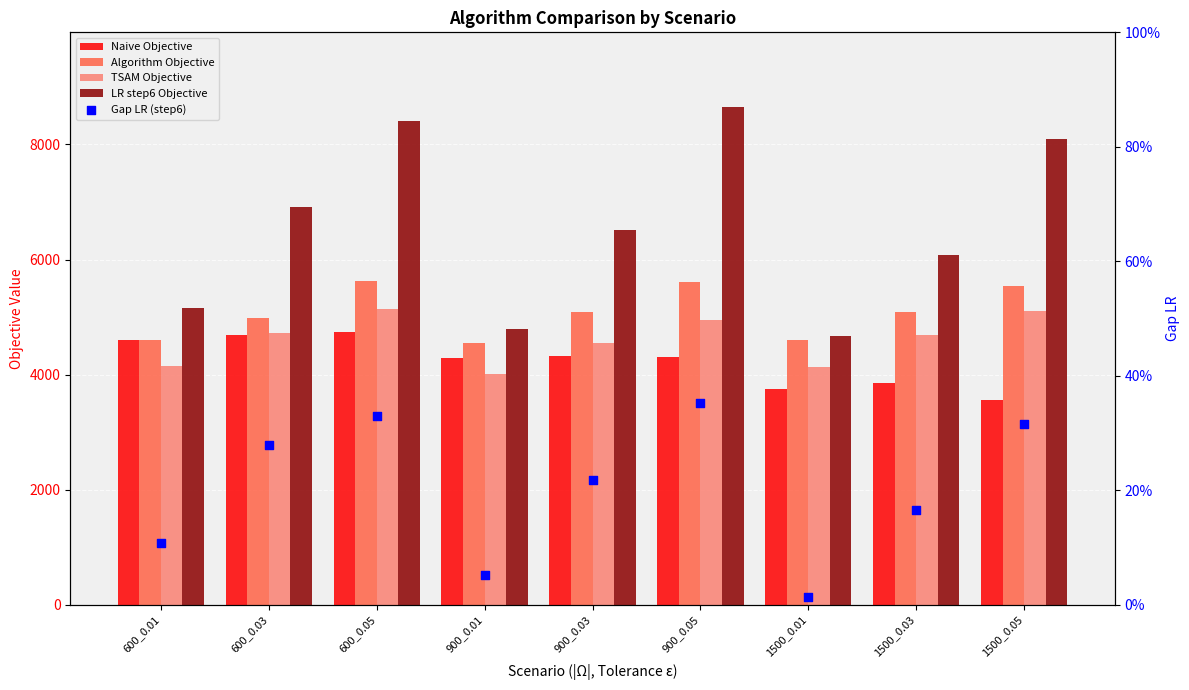

Which series contains the highest Y value?

LR step6 Objective